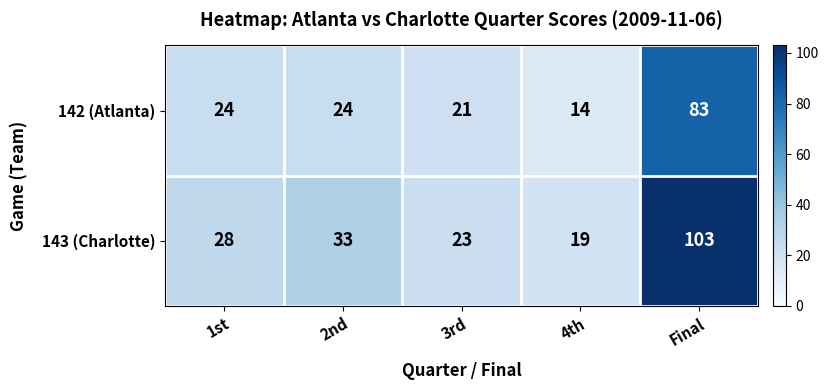

Which category has the highest value in the 143 (Charlotte) series?

Final